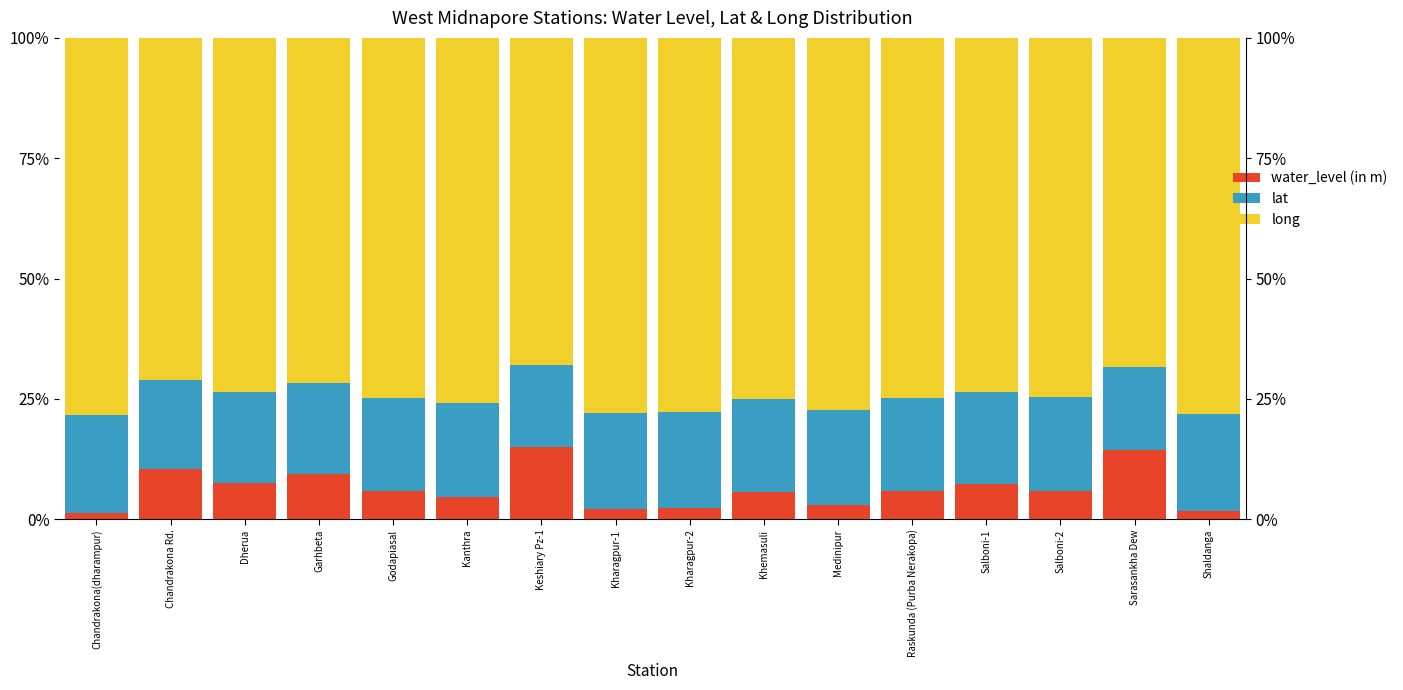

Reading right to left, transcribe all the data shown in this chart.

water_level (in m): 1.7	14.5	5.9	7.4	5.8	2.9	5.7	2.4	2.0	14.9	4.7	5.9	9.5	7.5	10.4	1.2
lat: 20.1	17.2	19.4	19.1	19.5	19.8	19.2	19.9	20.0	17.2	19.4	19.3	18.8	19.0	18.5	20.4
long: 78.2	68.4	74.7	73.6	74.8	77.3	75.0	77.7	78.0	67.9	76.0	74.8	71.8	73.5	71.1	78.4